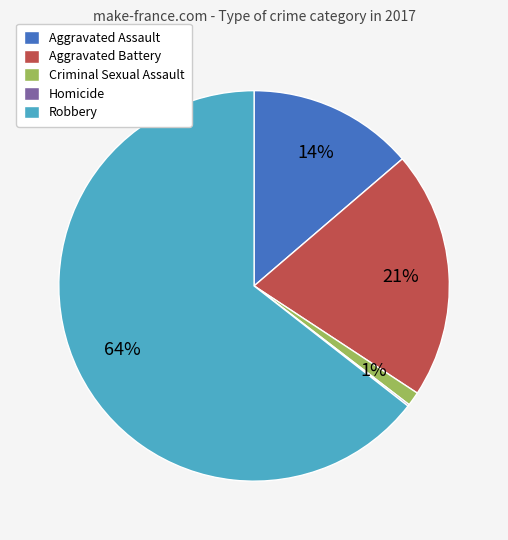

To the nearest percent, what is the difference between the largest and smallest slice percentages?

64%